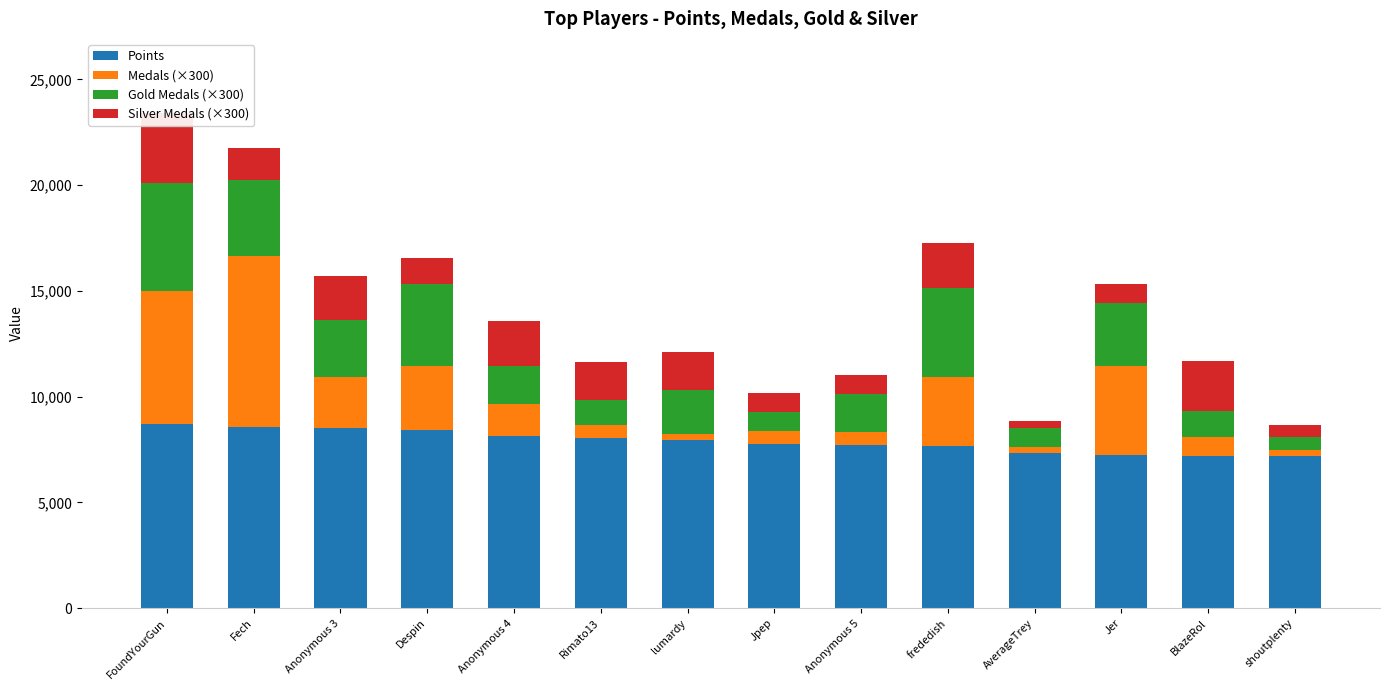

What is the label of the 6th bar from the left?

Rimato13